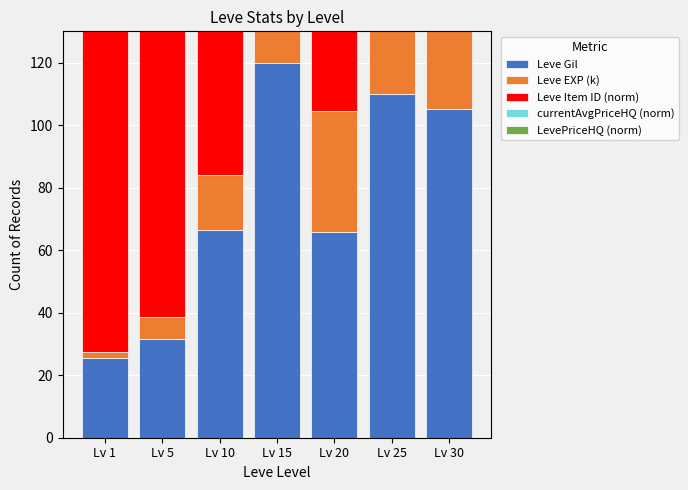

What is the total value across all series at Lv 25?

287.3